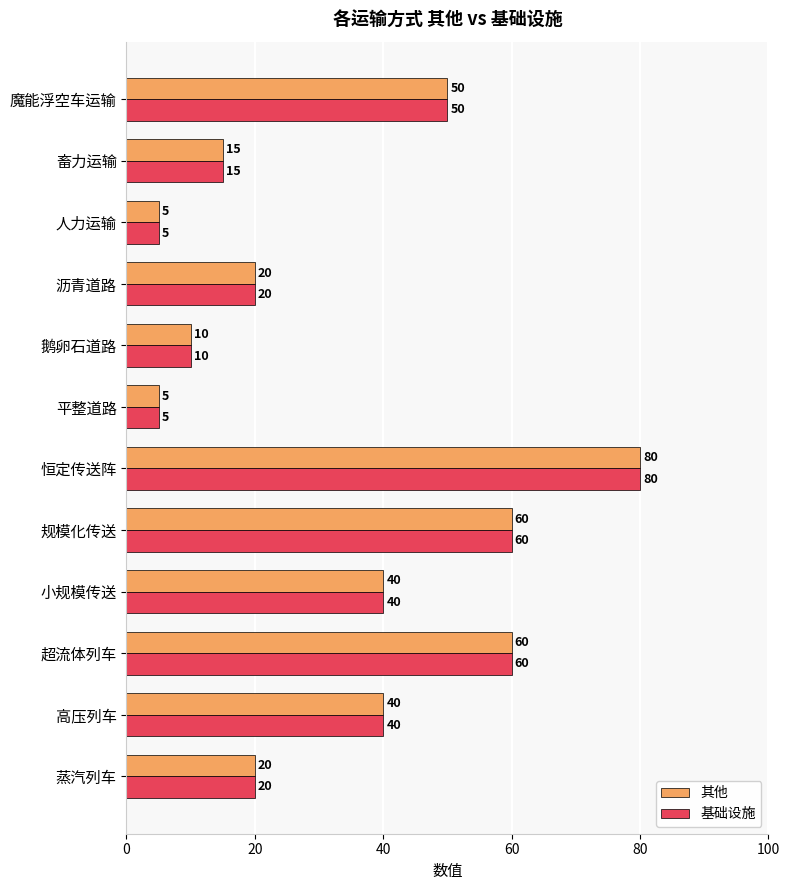

What value does the 基础设施 series have at 魔能浮空车运输?

50